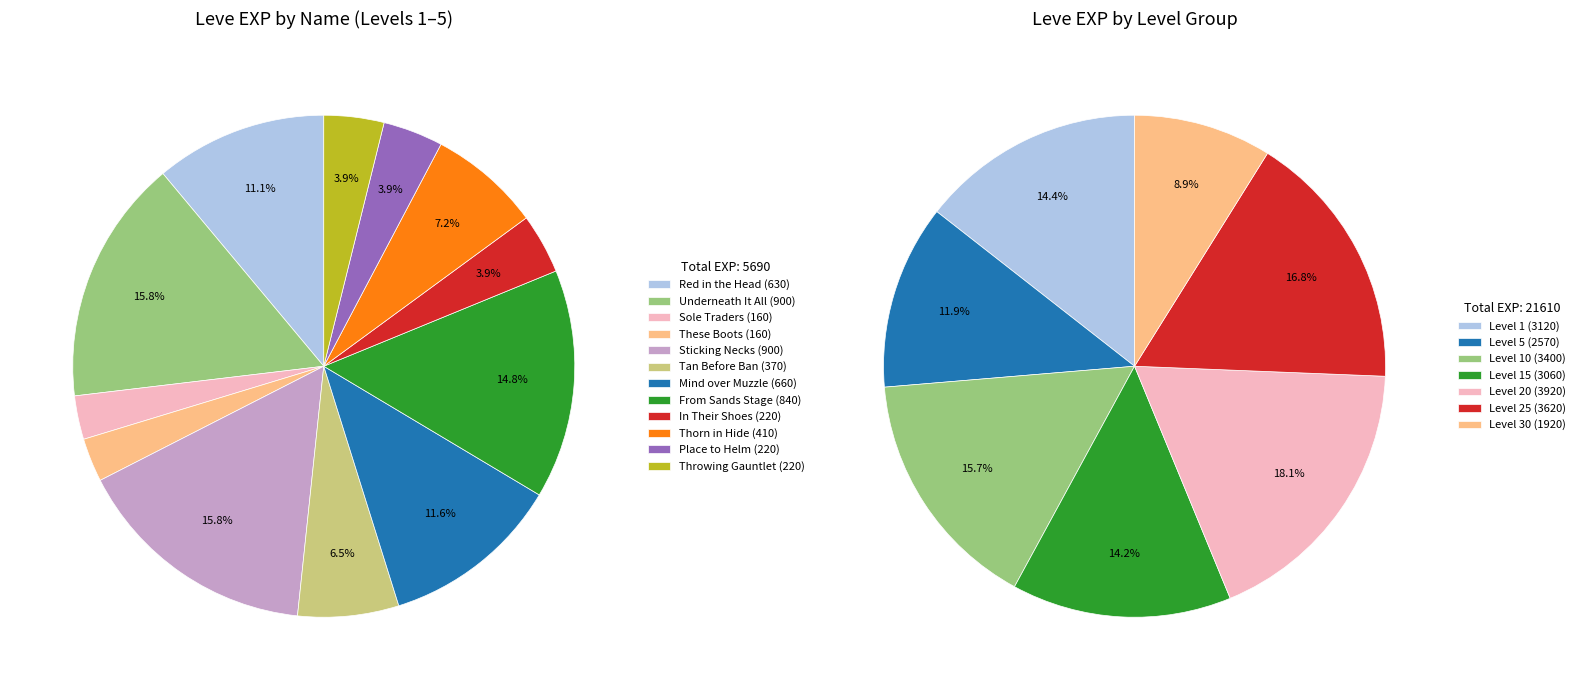

Which category has the biggest portion of the pie?

Underneath It All (1)